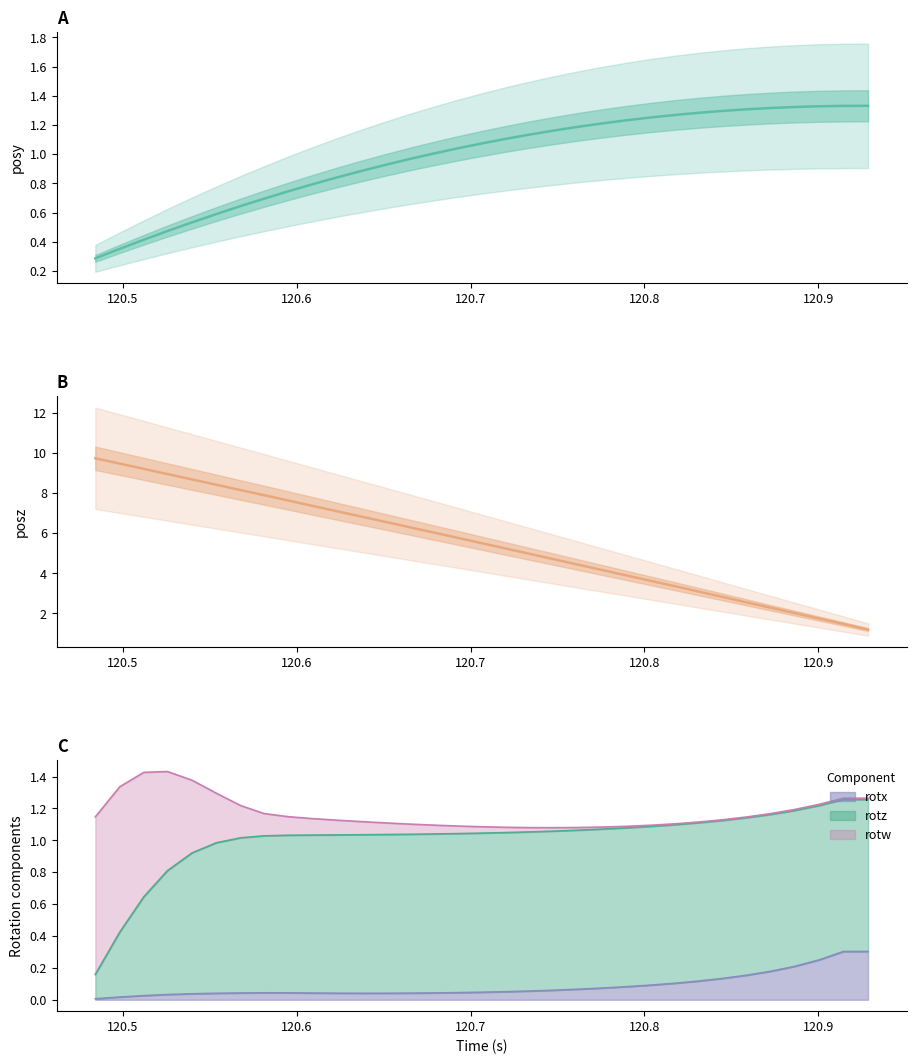

What is the maximum value shown in the chart?

9.7